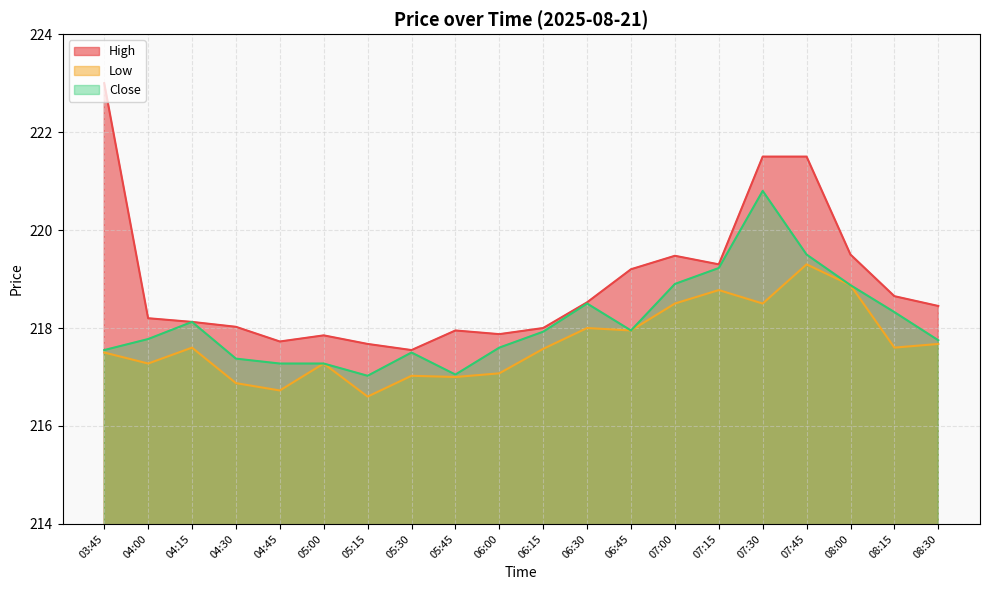

What is the label of the 14th point from the right?

05:15